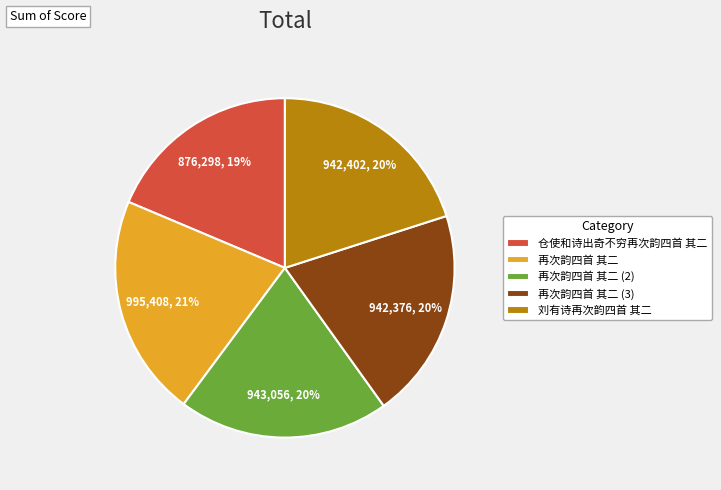

What is the smallest slice in the pie chart?

仓使和诗出奇不穷再次韵四首 其二